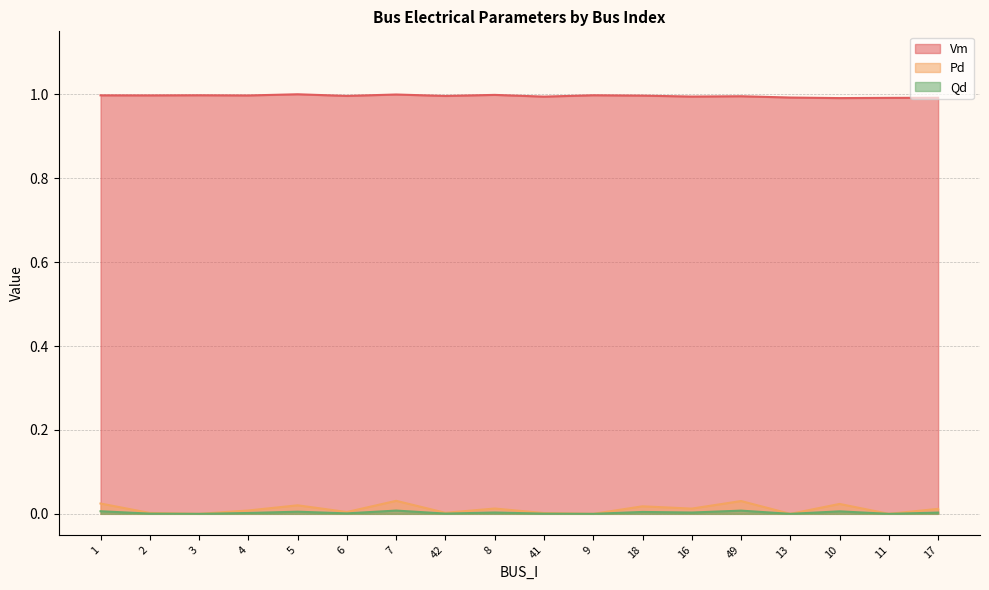

Which category has the highest value in the Pd series?

7